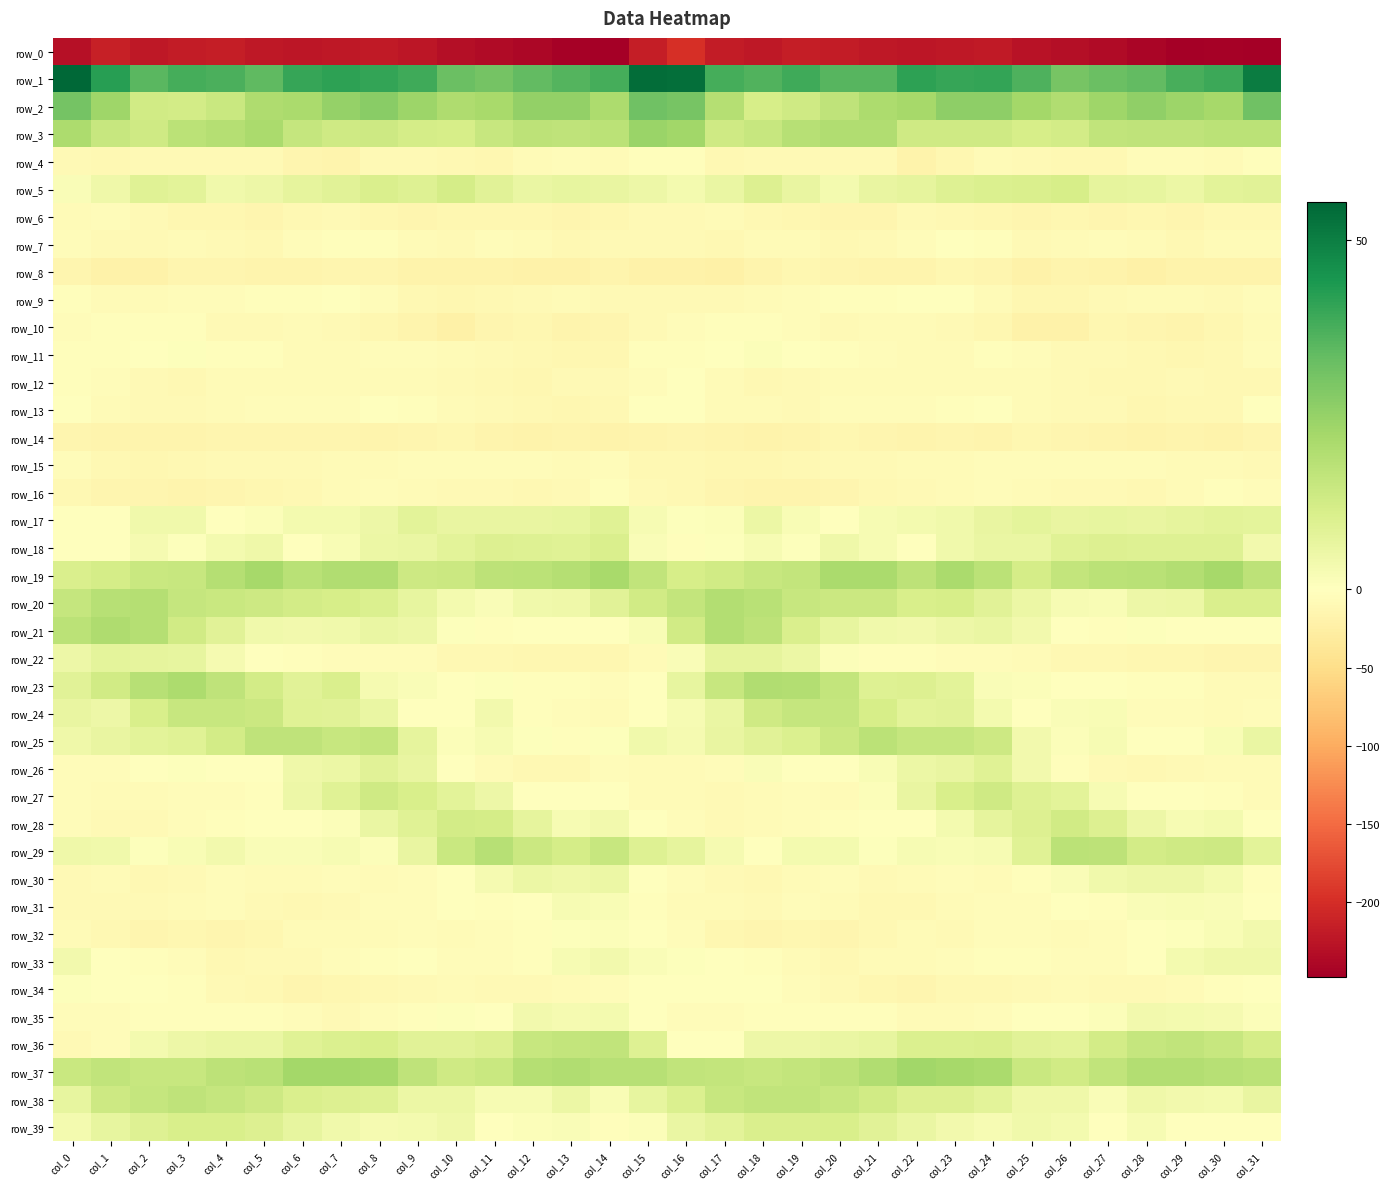

What is the spread (max minus min) of values at col_4?

252.4